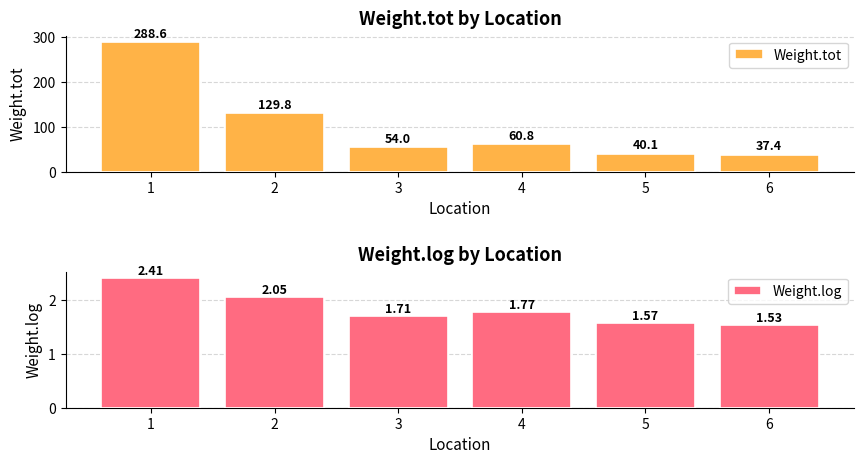

What is the total value across all series at 4?

62.6